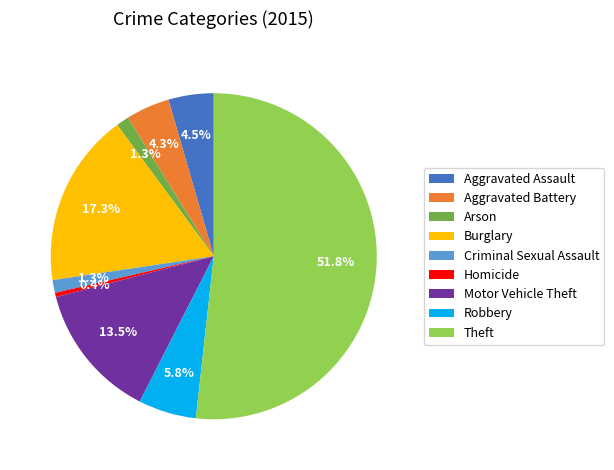

Which has a higher value, Homicide or Aggravated Assault?

Aggravated Assault